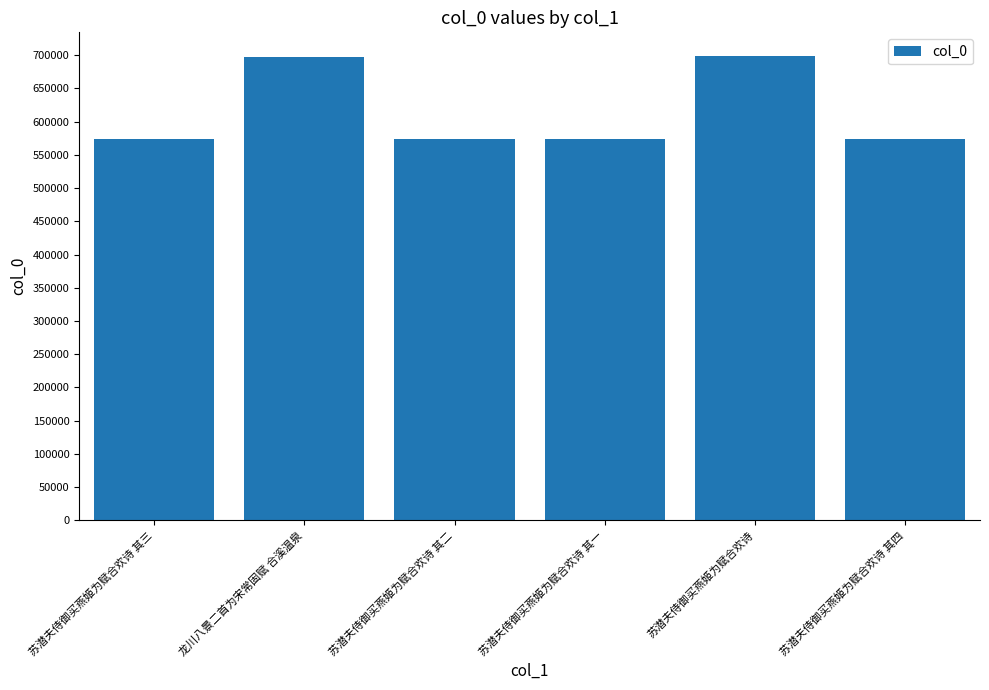

What is the sum of all values?

3689250